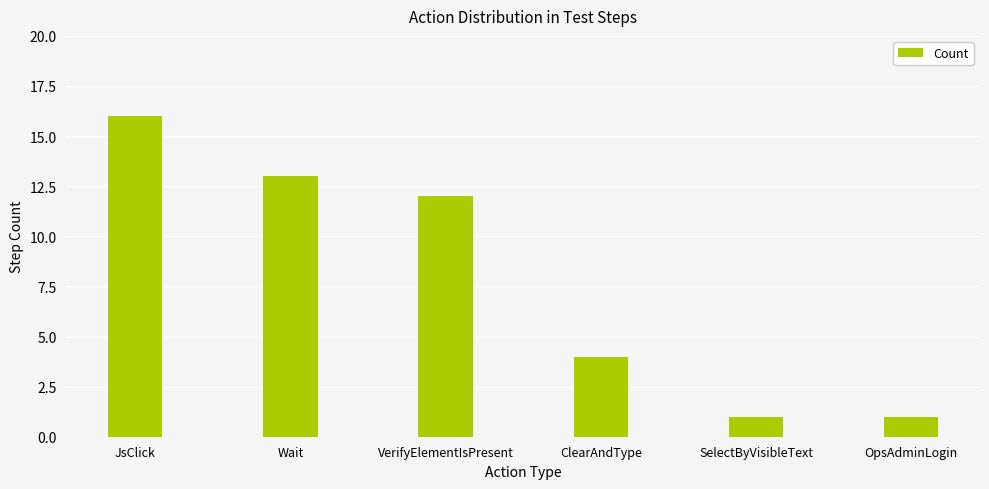

Reading left to right, transcribe all the data shown in this chart.

16	13	12	4	1	1